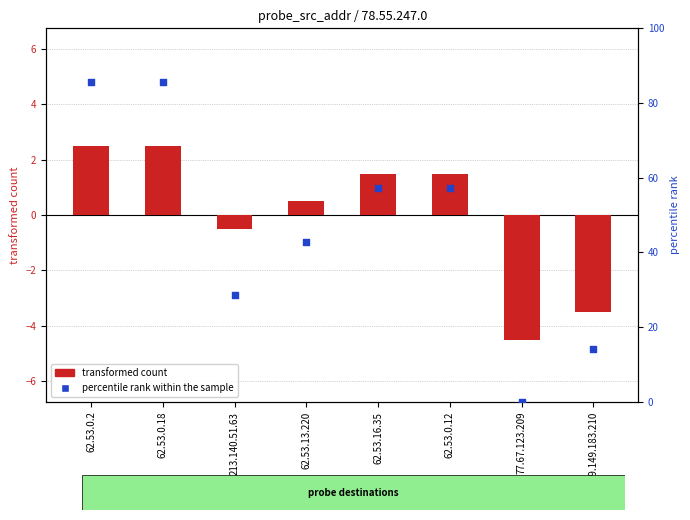

Which series has the largest total across all categories?

percentile rank within the sample